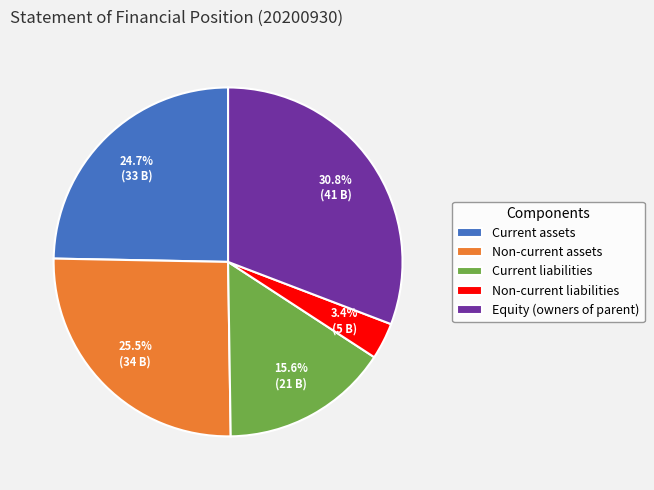

Is there a majority slice in this chart?

No